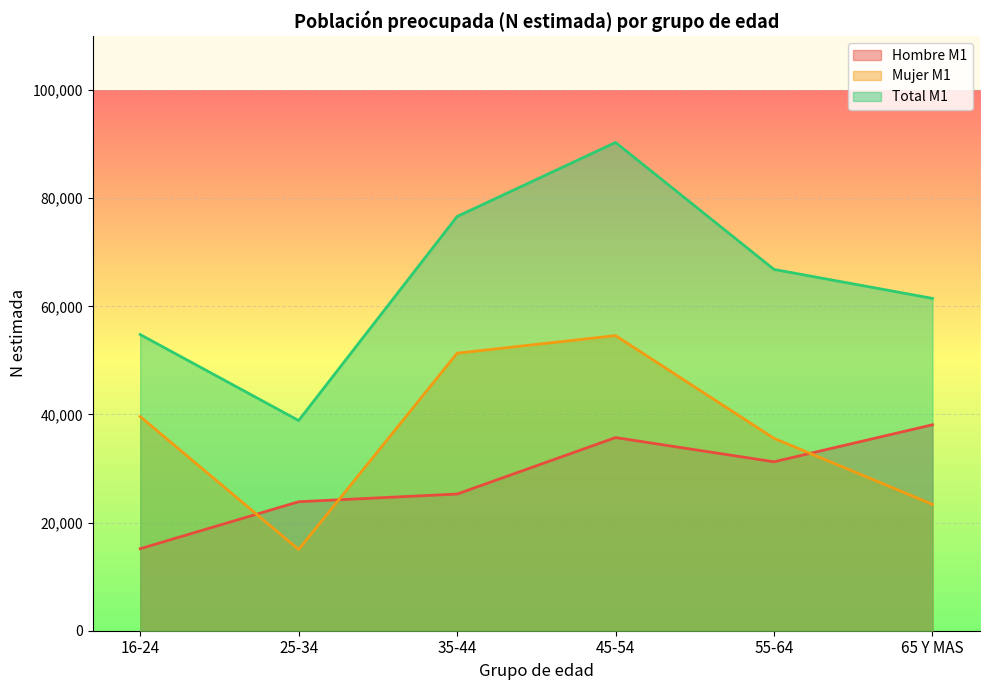

List the series in order of their peak value, highest first.

Total M1, Mujer M1, Hombre M1